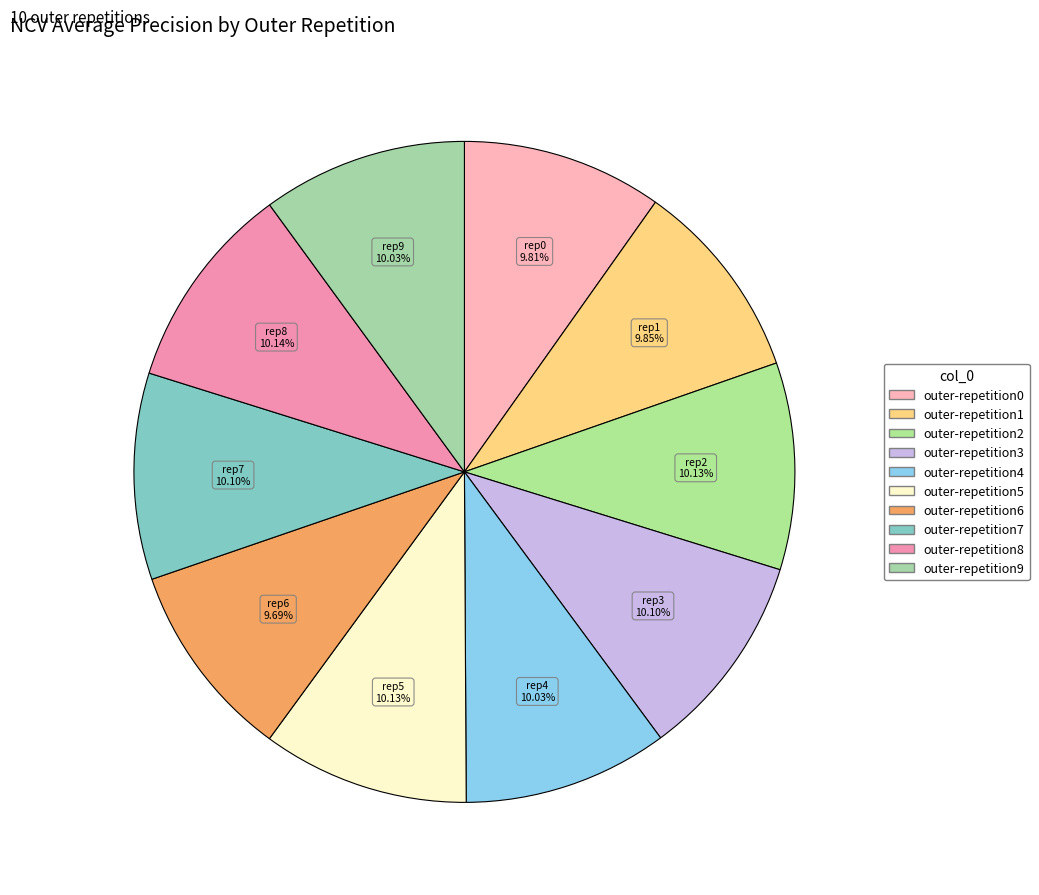

Combined, do outer-repetition6 and outer-repetition7 account for over 50%?

No